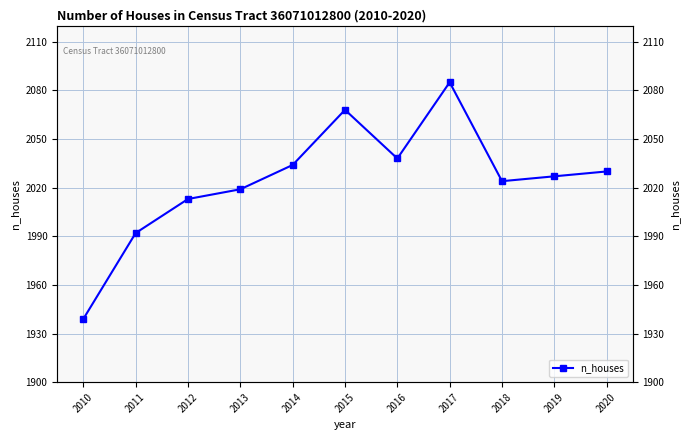

Read the value at 2011, to the nearest 5.

1990